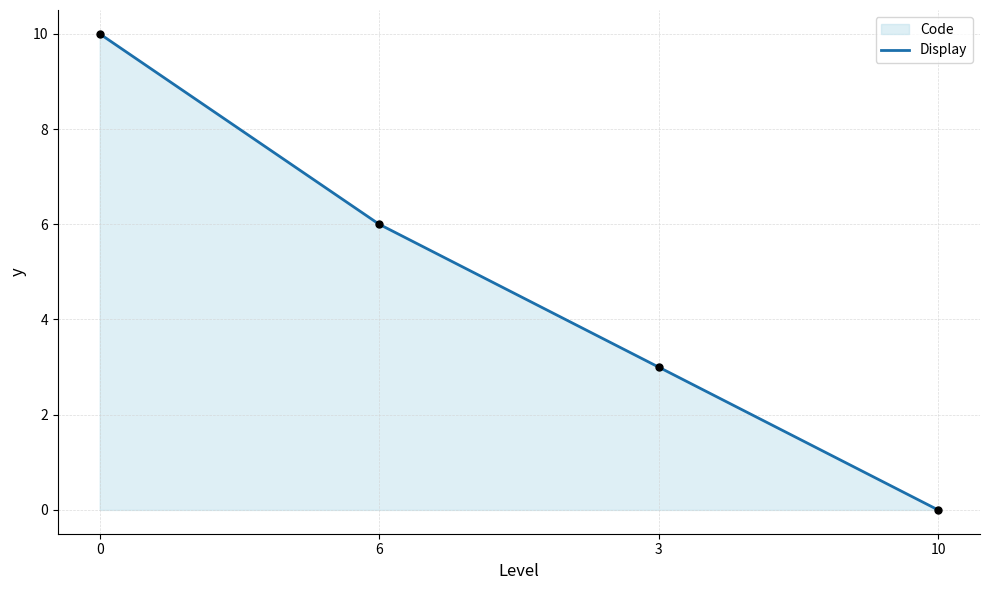

What is the change in value from 3 to 10?

-3